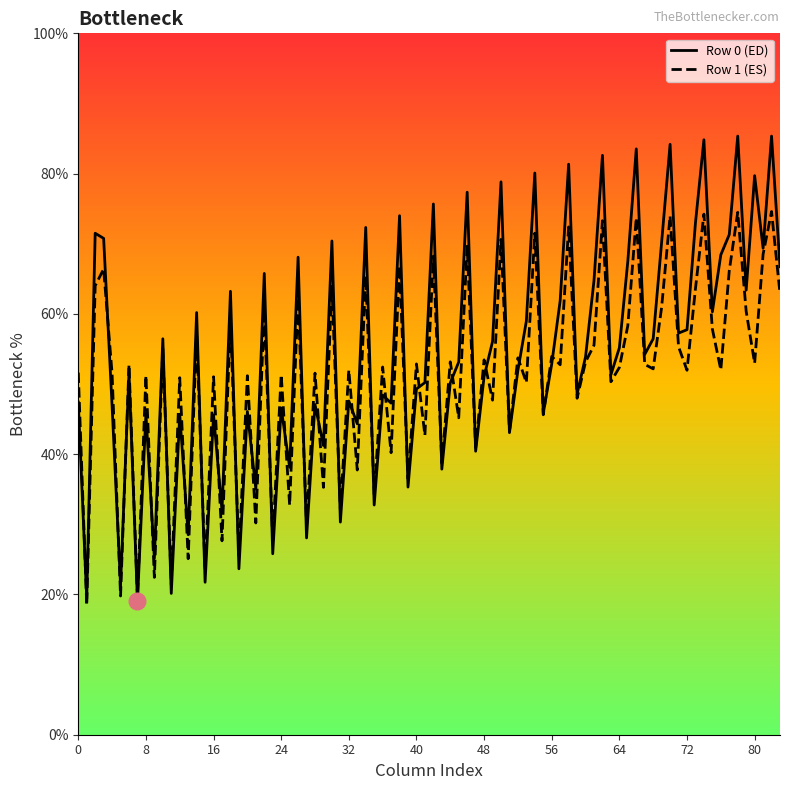

What is the lowest value of the Row 1 (ES) series?

18.4